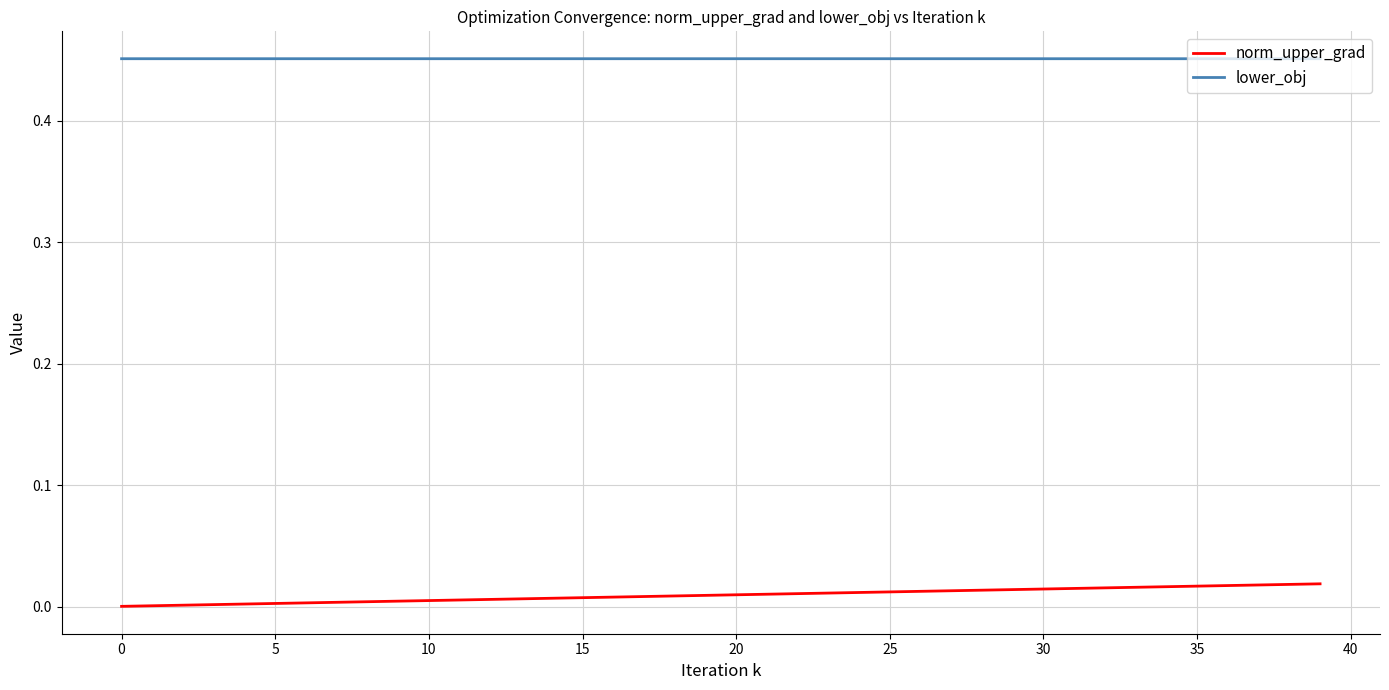

List the series in order of their overall mean, lowest first.

norm_upper_grad, lower_obj